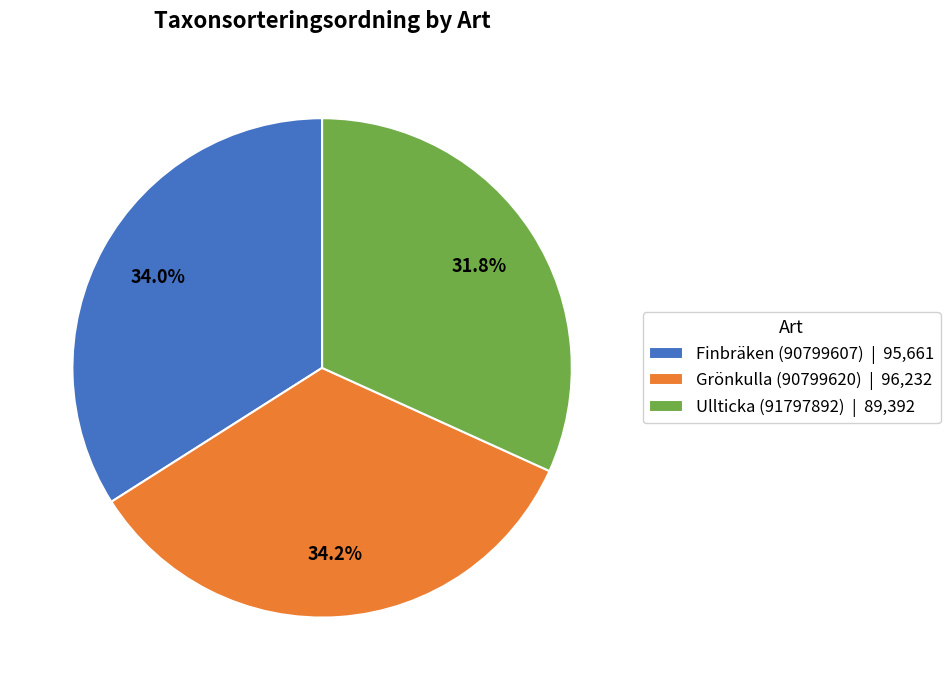

How much of the chart is everything except Grönkulla (90799620)?

65.8%